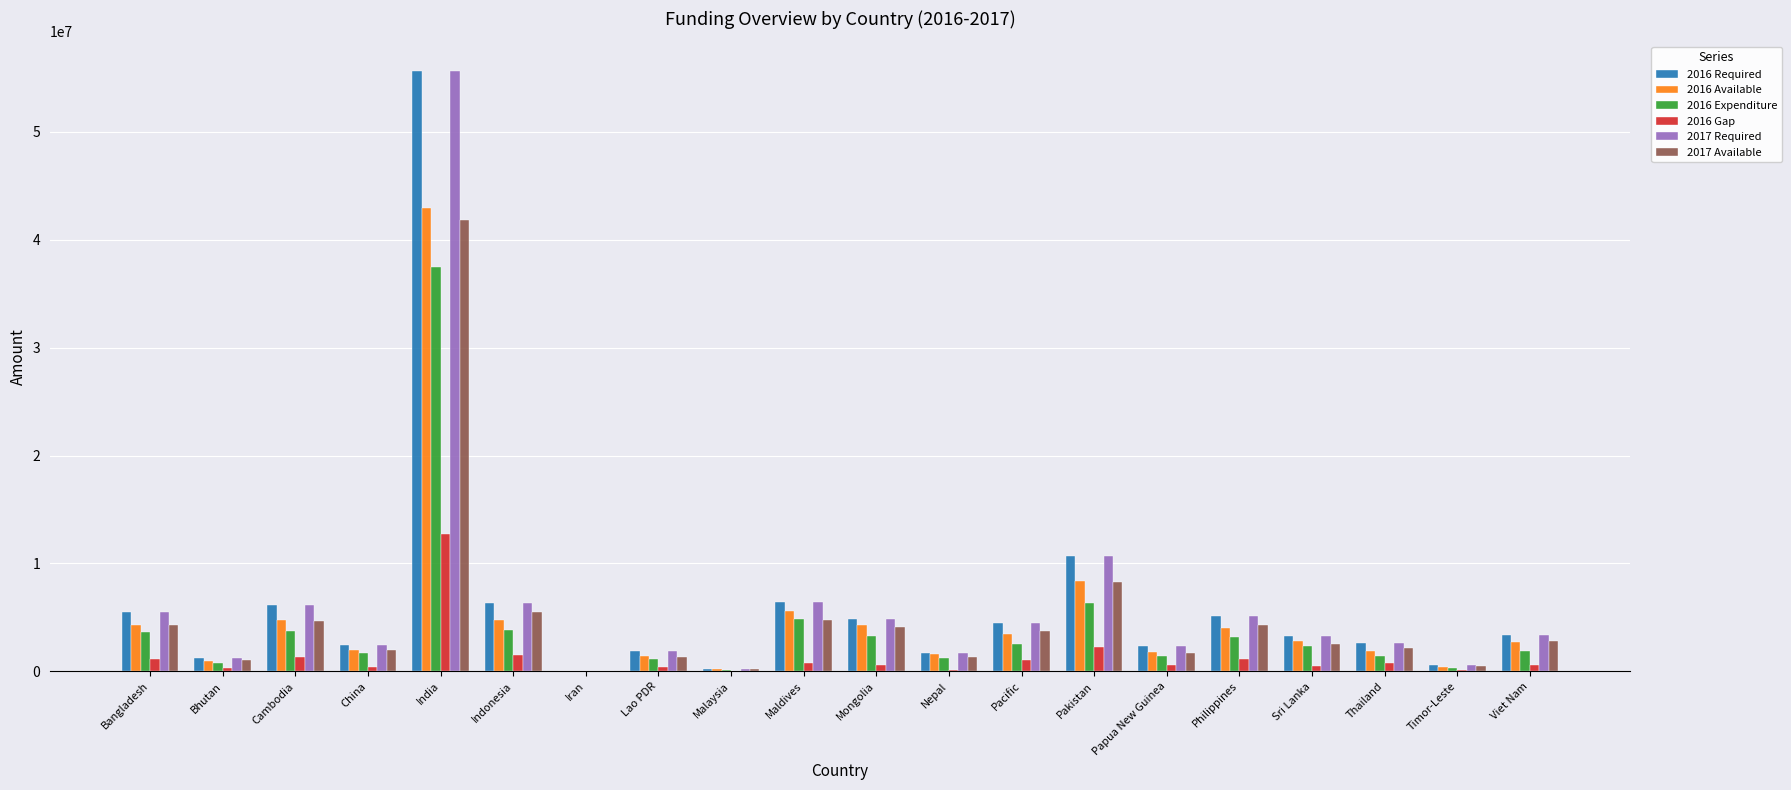

Which category has the highest value in the 2016 Available series?

India